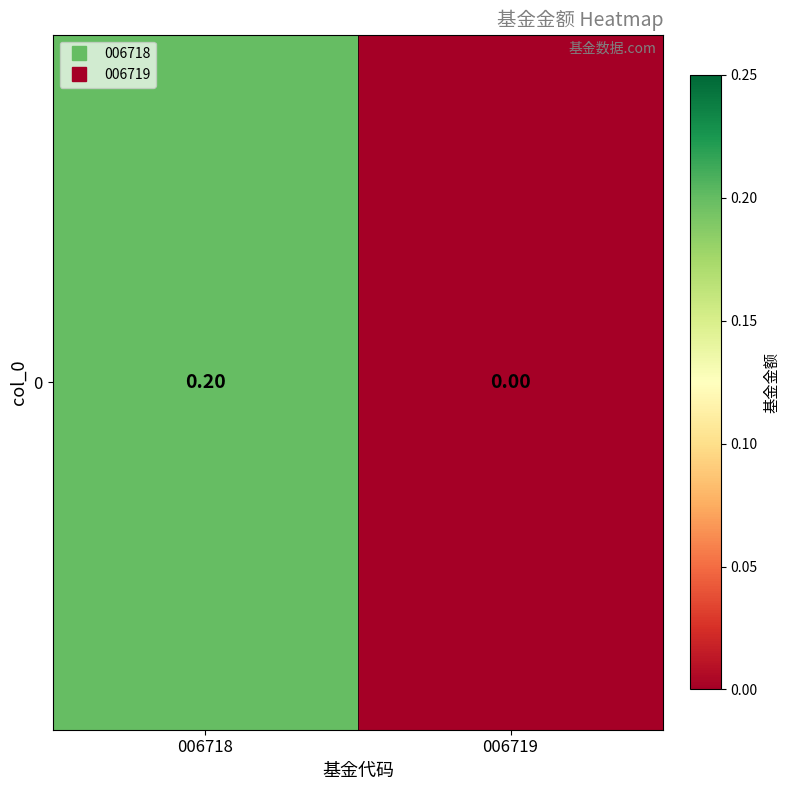

Rank the categories by value from lowest to highest.

006719, 006718